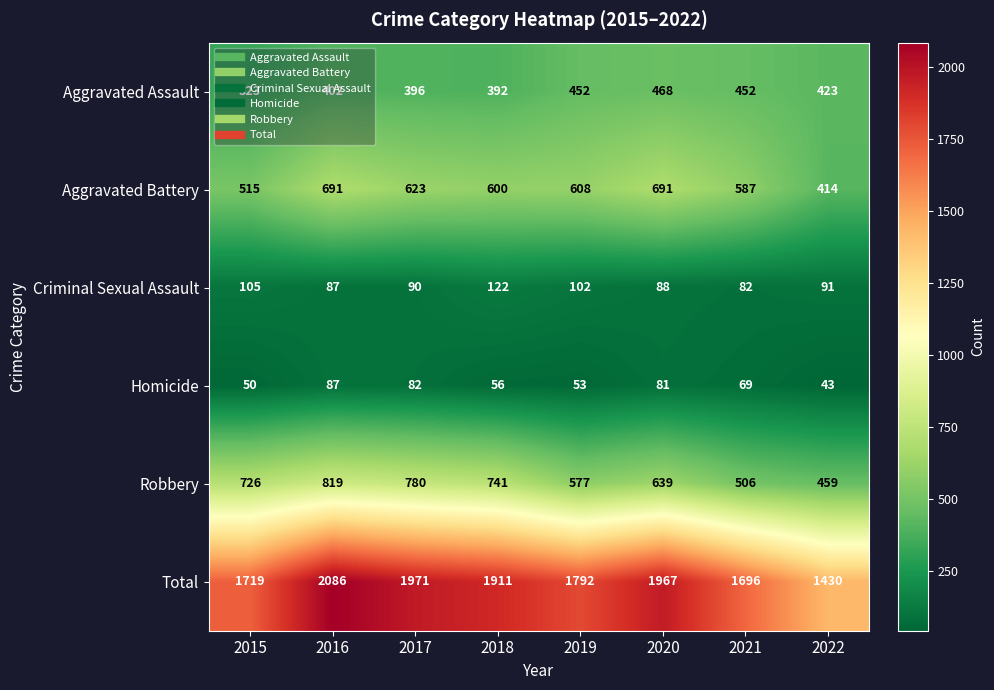

Which series has the widest spread of values?

Total